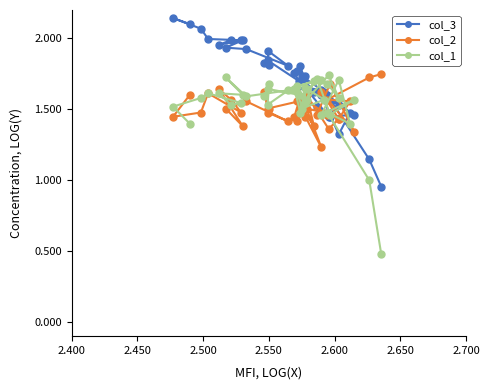

Rank the series by their maximum value, from lowest to highest.

col_1, col_2, col_3